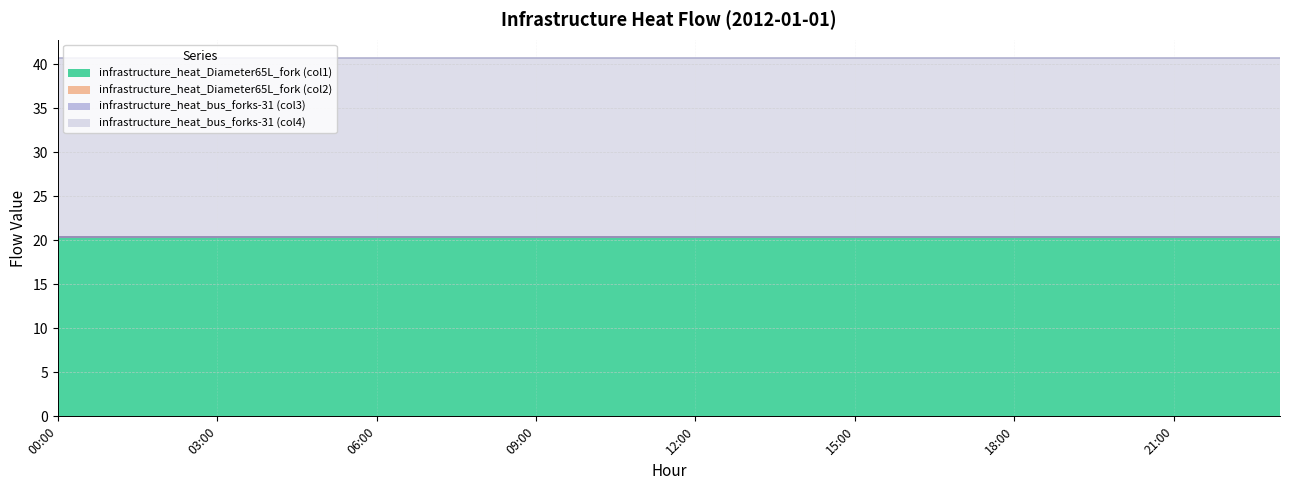

Is it true that infrastructure_heat_bus_forks-31 (col4) equals 20.4 at 2012-01-01 00:00:00?

True